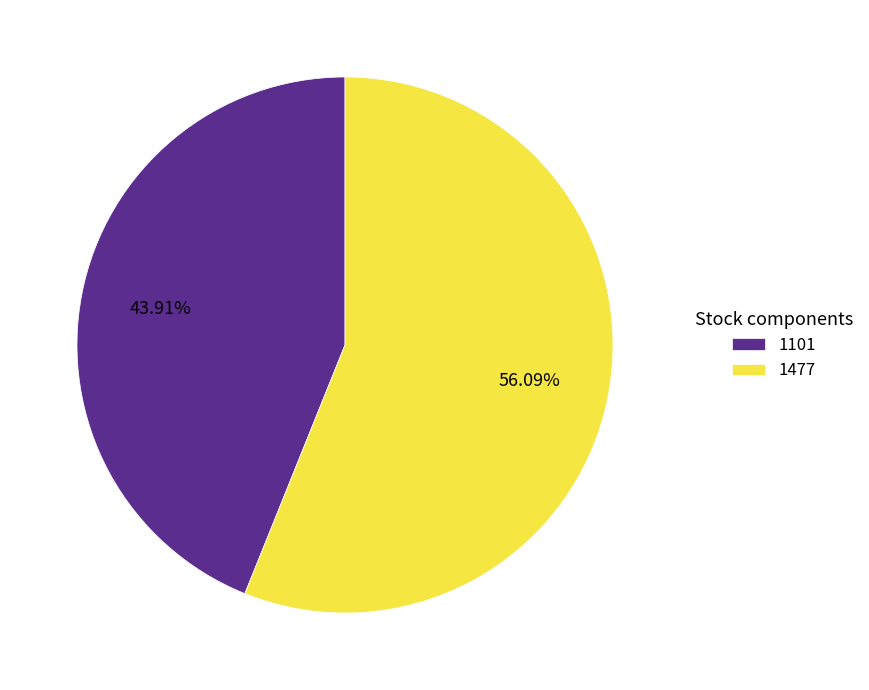

Is there any slice that represents more than half of the pie?

Yes